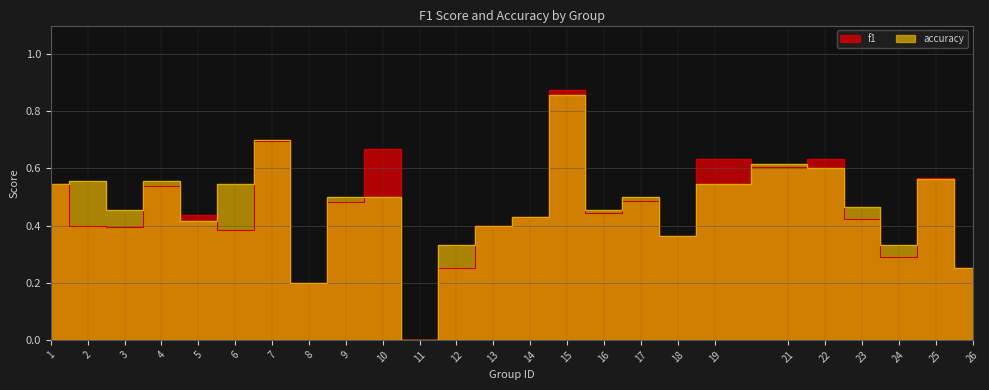

The accuracy series shows 0.3 at 24. True or false?

True